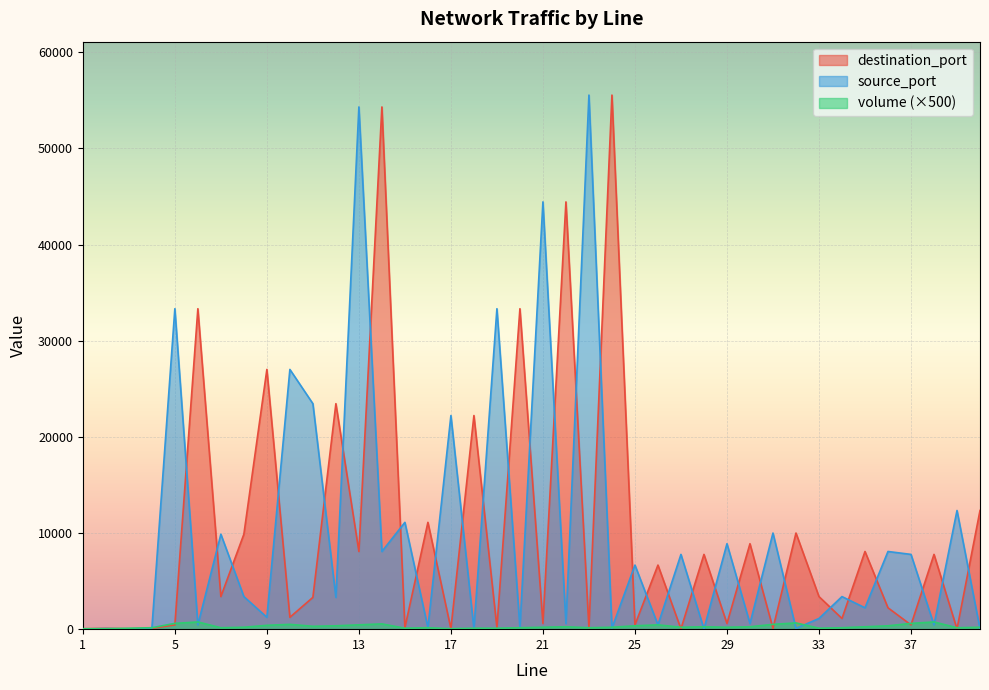

Where is the first local maximum for volume?

6